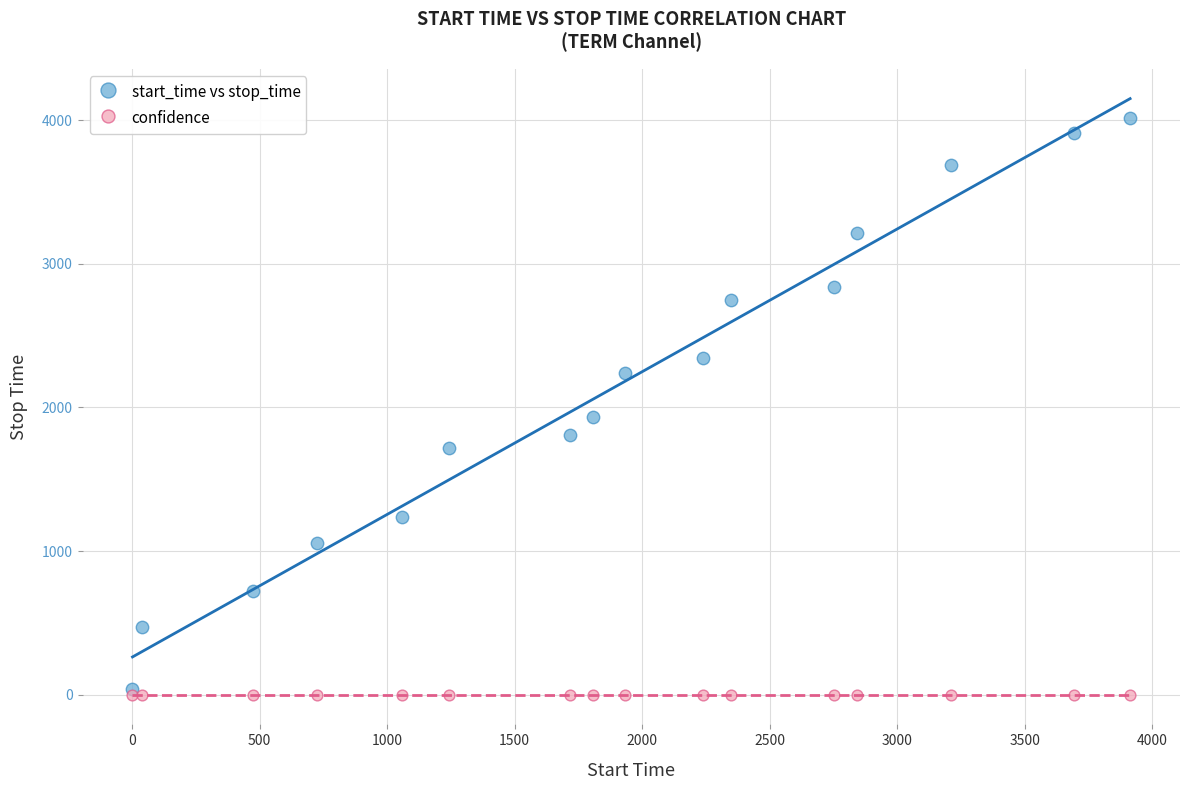

In the start_time vs stop_time series, what Y value is closest to 2025?

1931.0